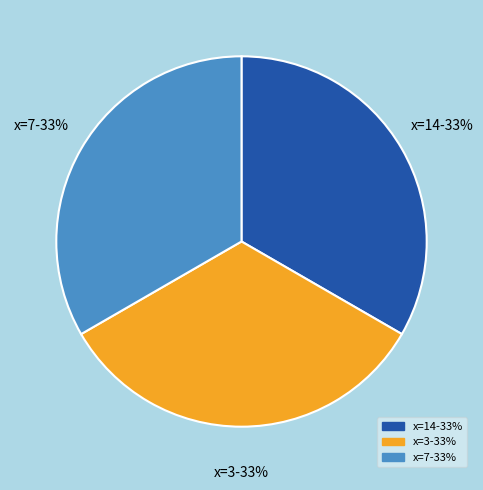

Do x=14-33% and x=7-33% together represent more than half of the pie?

Yes